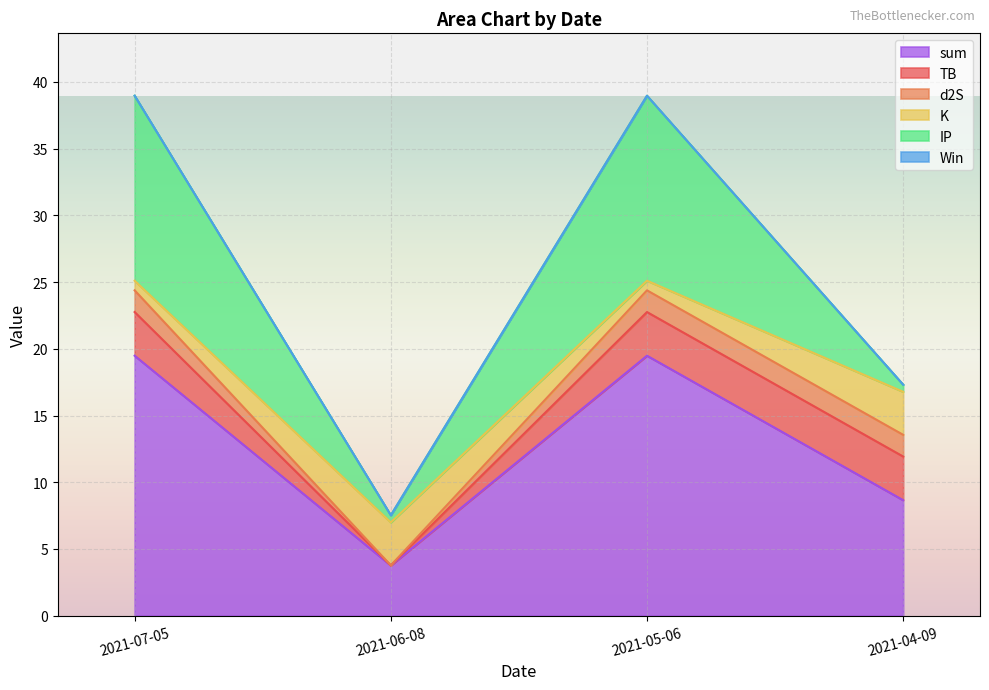

How many values in the sum series are below 19?

2